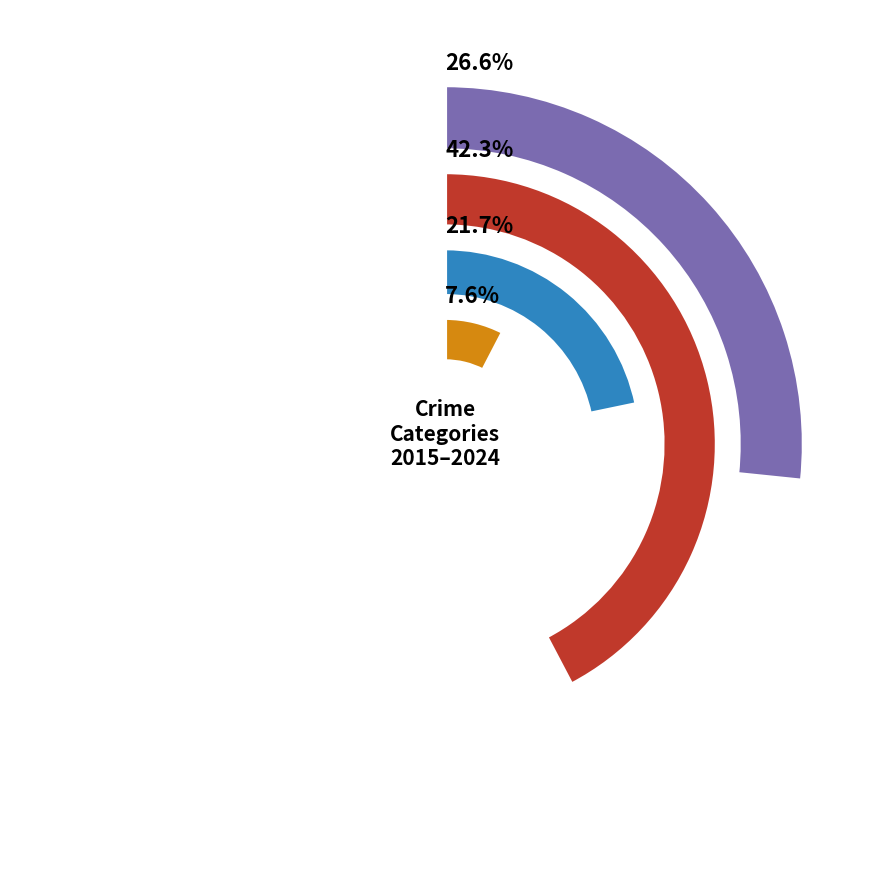

Is there any slice that represents more than half of the pie?

No